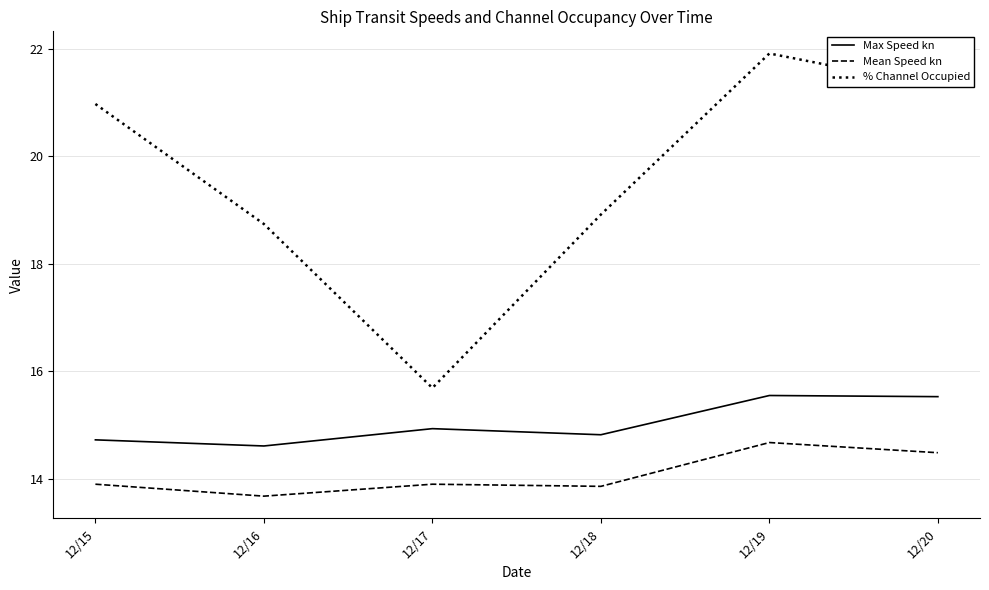

What is the difference between the Max Speed kn values at 12/17 and 12/16?

0.3